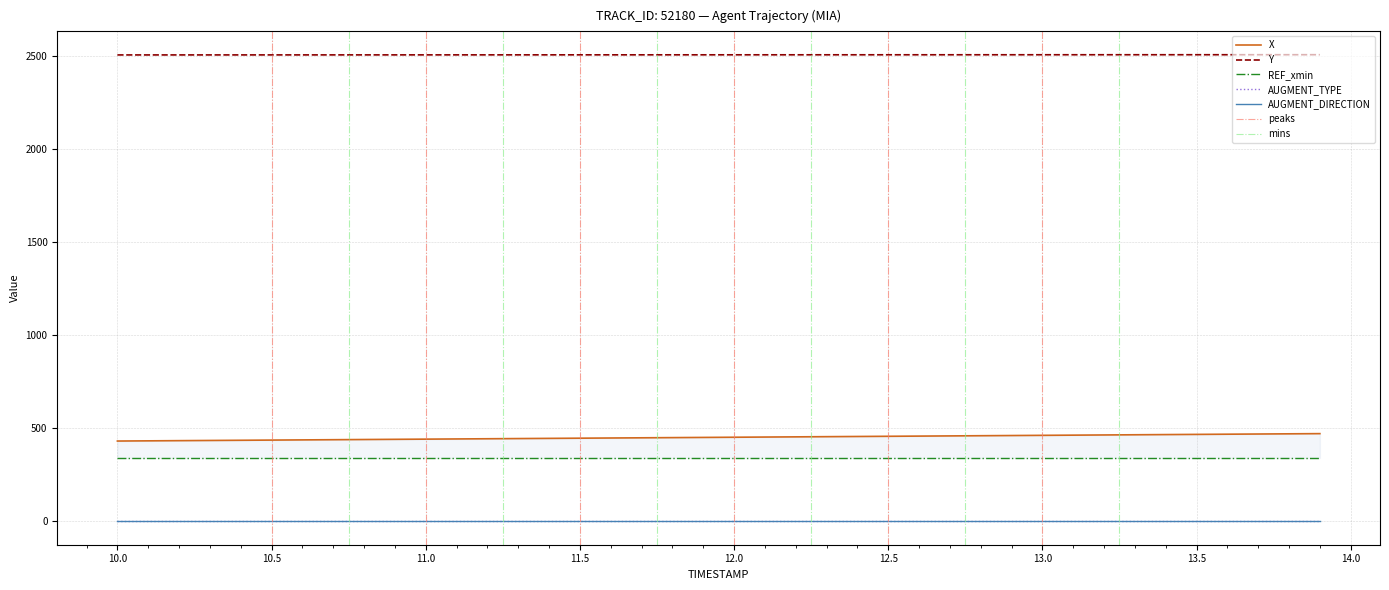

True or false: Y and AUGMENT_DIRECTION cross at least once.

False